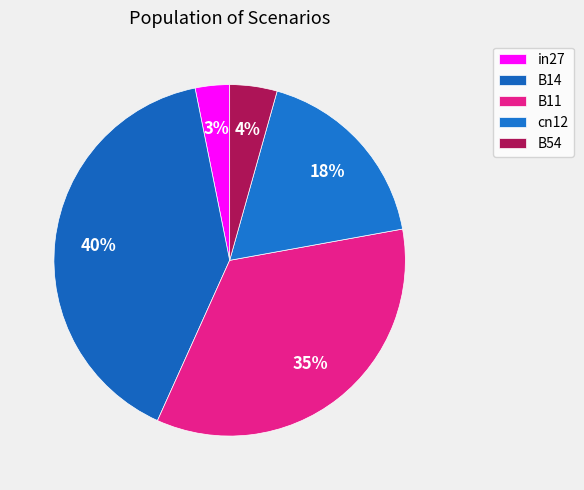

Which has a higher value, in27 or cn12?

cn12